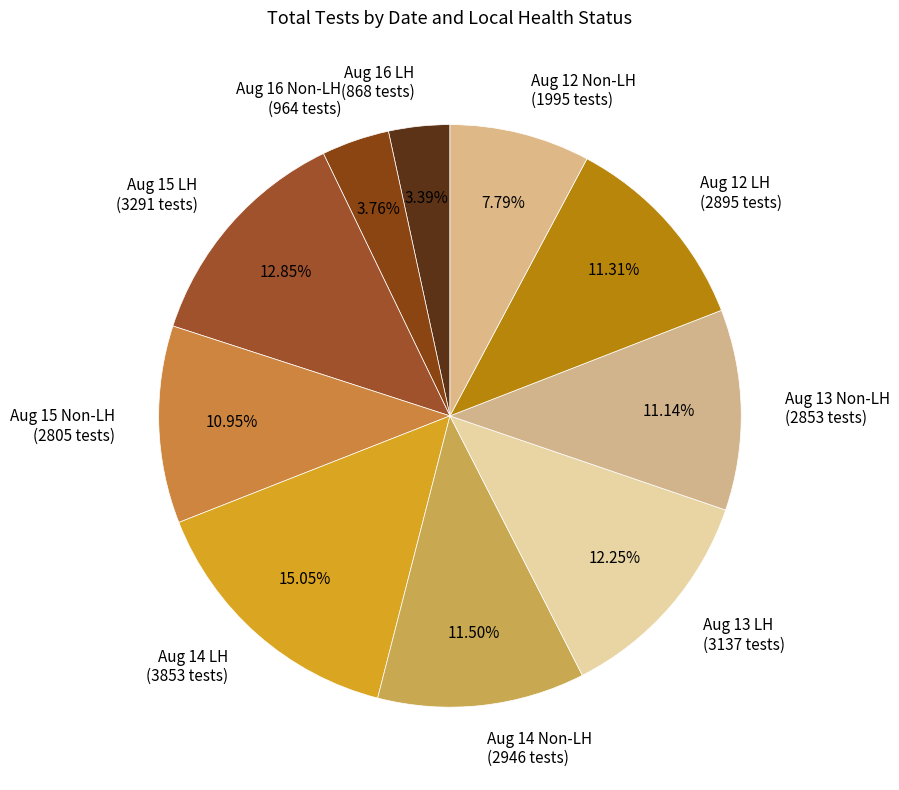

Which category has the biggest portion of the pie?

Aug 14 LH (3853 tests)